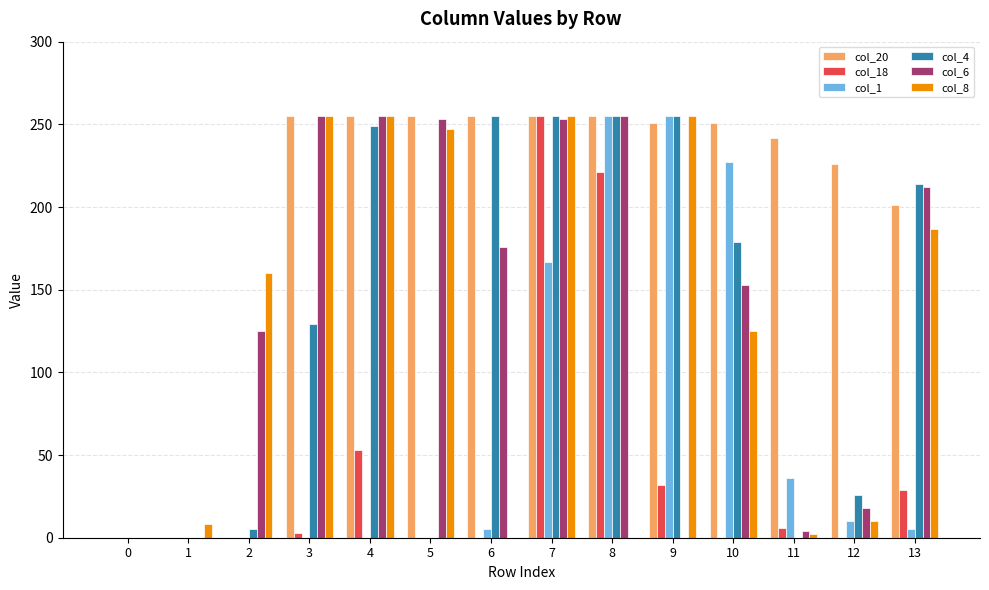

Which series has the largest total across all categories?

col_20